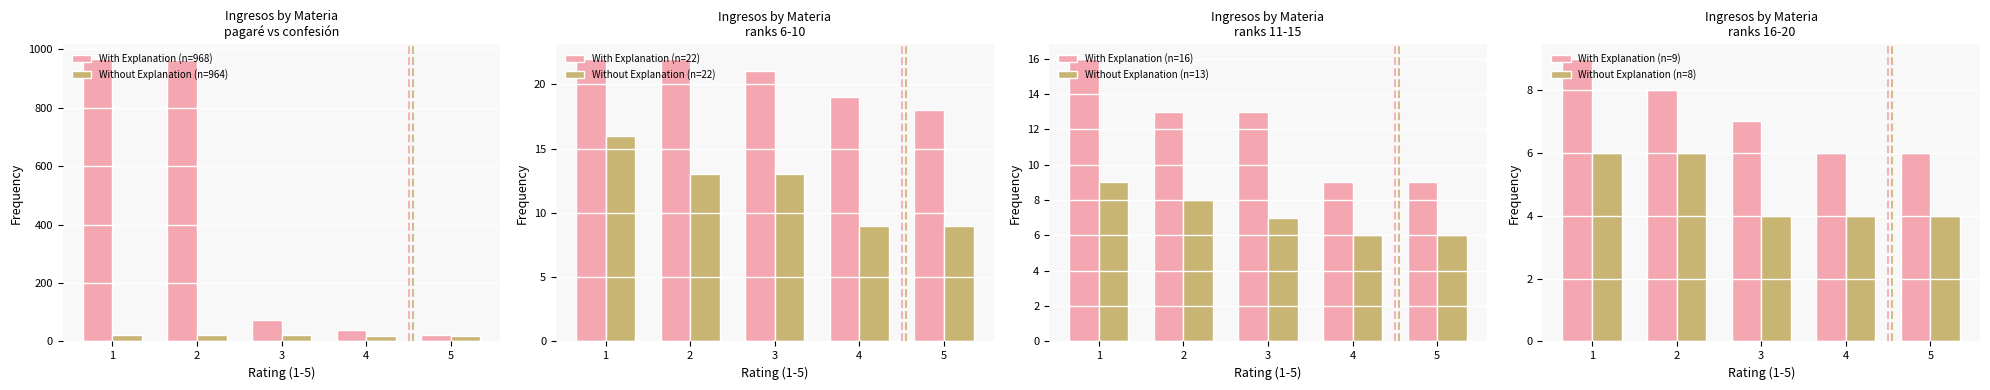

True or false: Without Explanation (n=22) has a value of 9 at 4.

True